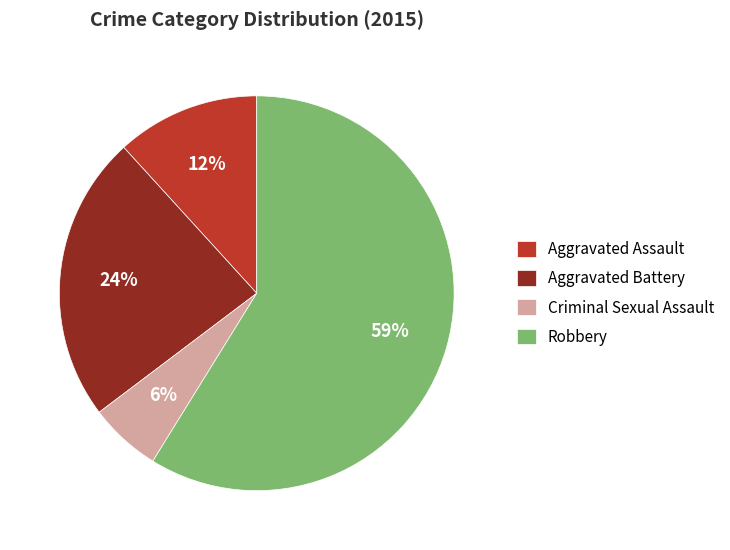

Which slice represents more than half of the pie?

Robbery